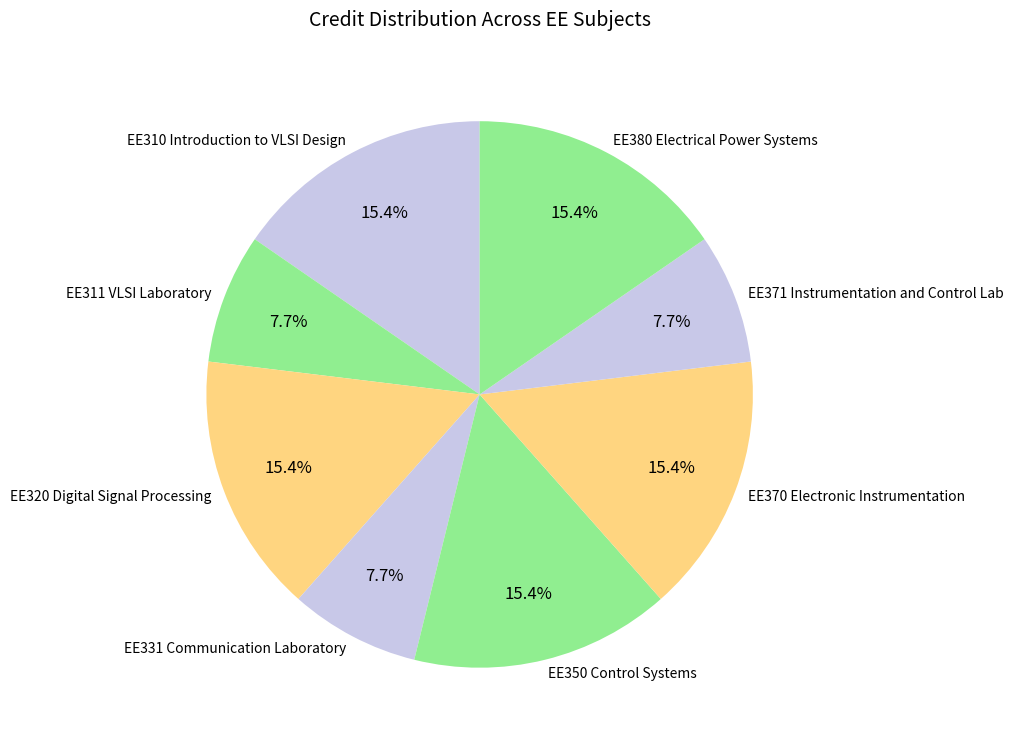

Count the number of slices in the pie.

8